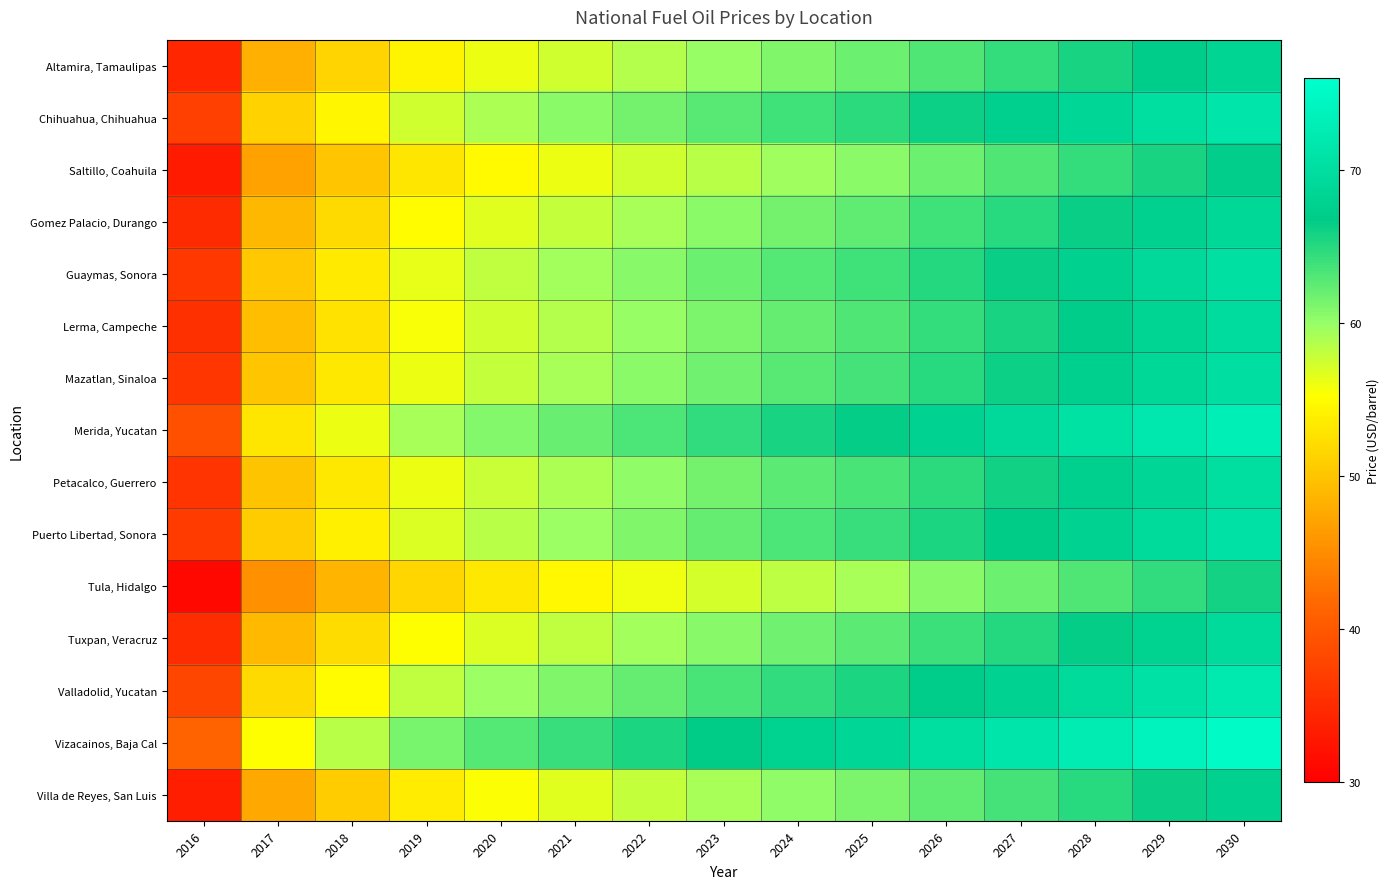

How many series are shown in this chart?

15